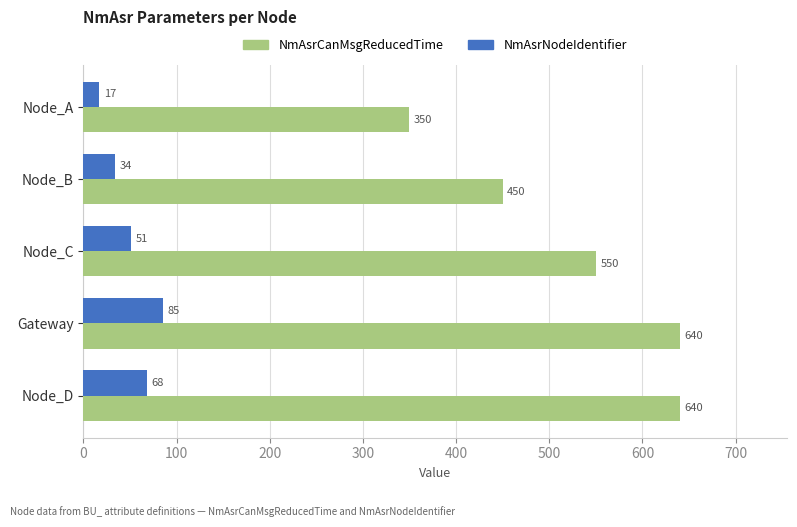

The NmAsrNodeIdentifier series shows 46 at Gateway. True or false?

False